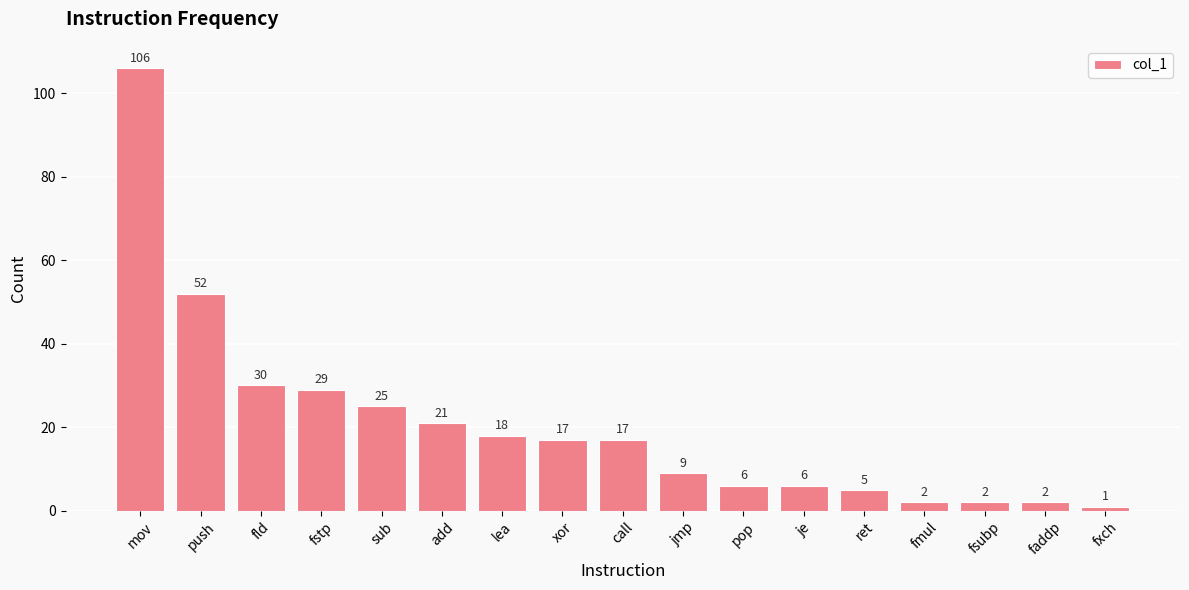

What is the approximate value at fstp?

29